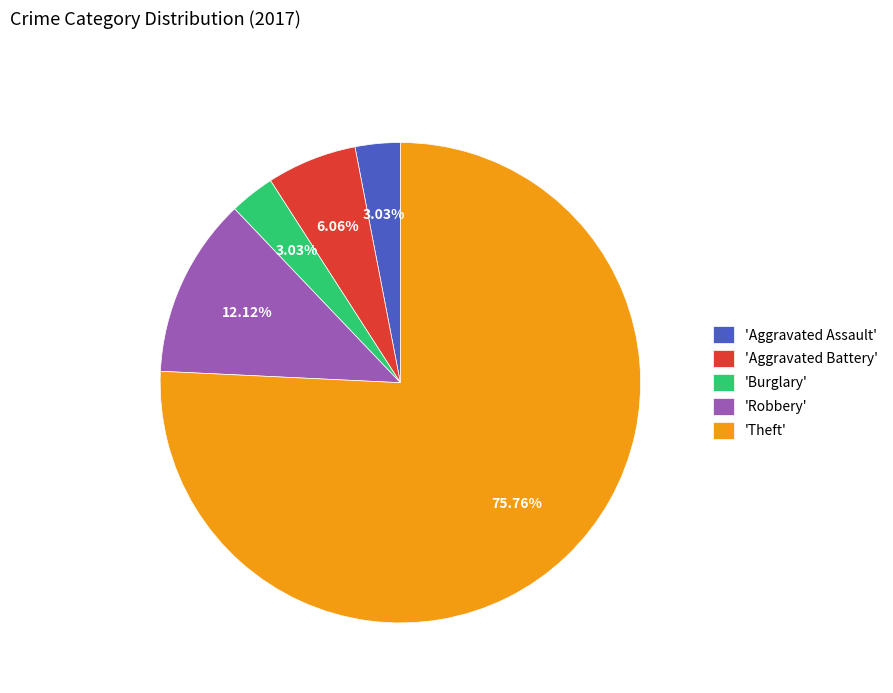

Is the sum of 'Robbery' and 'Aggravated Battery' greater than half?

No